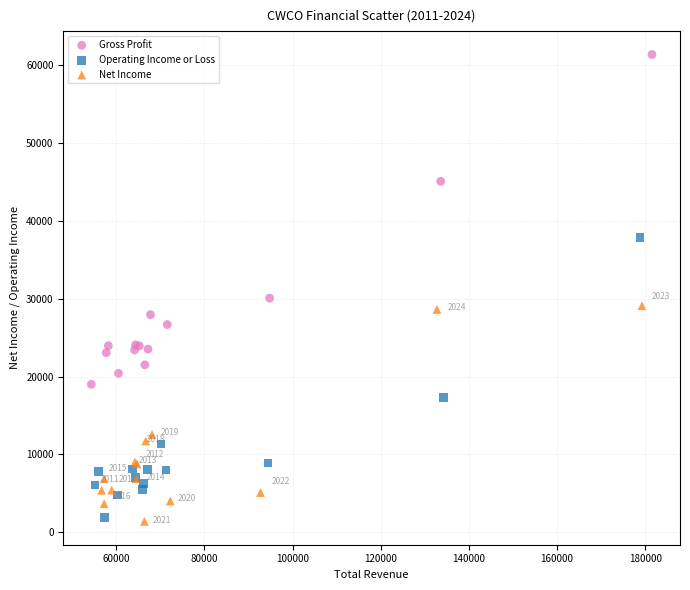

Which series has the widest spread of Y values?

Gross Profit